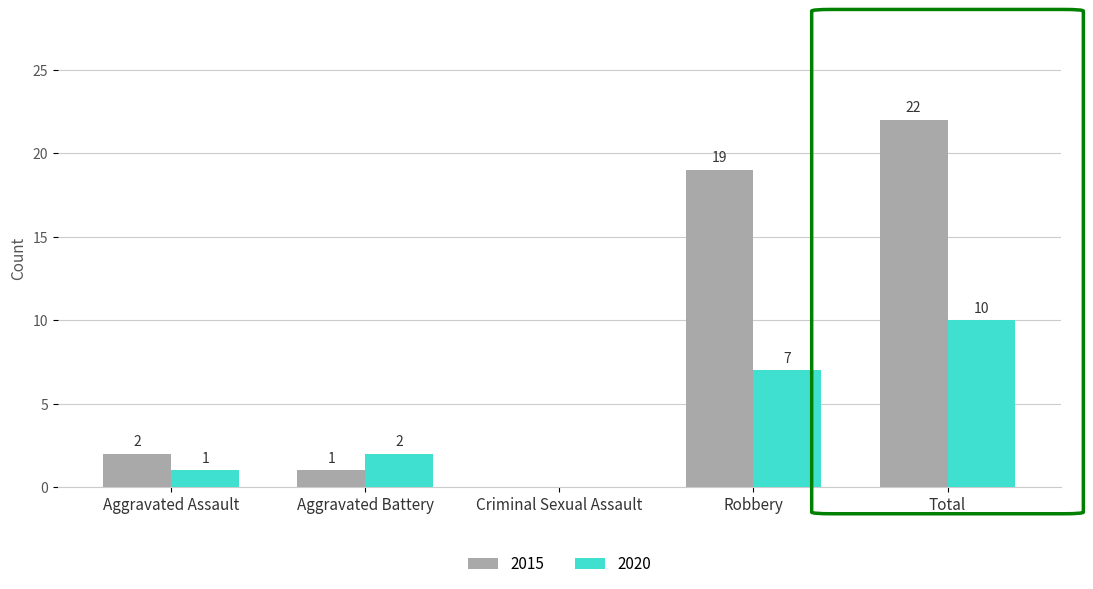

Which category has the highest value in the 2015 series?

Total